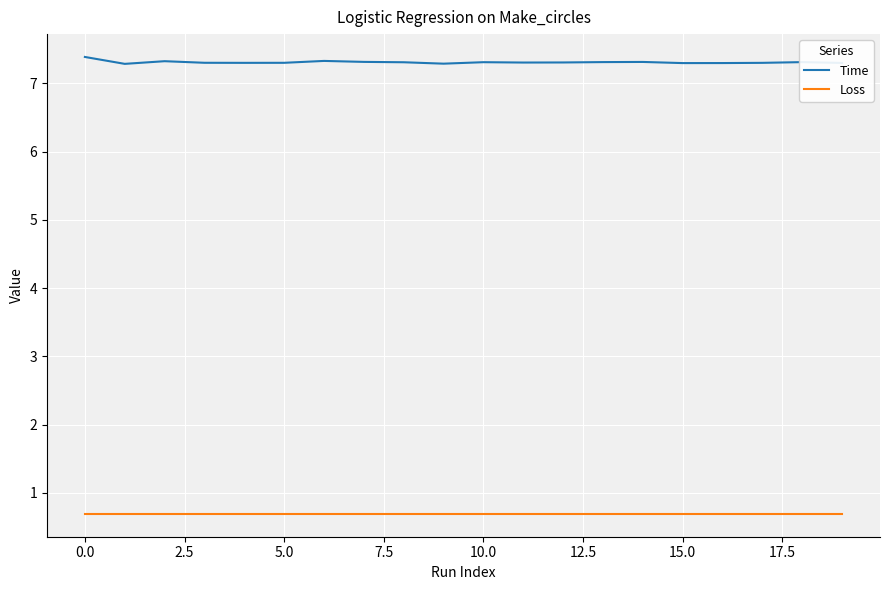

Which series has the largest total across all categories?

Time